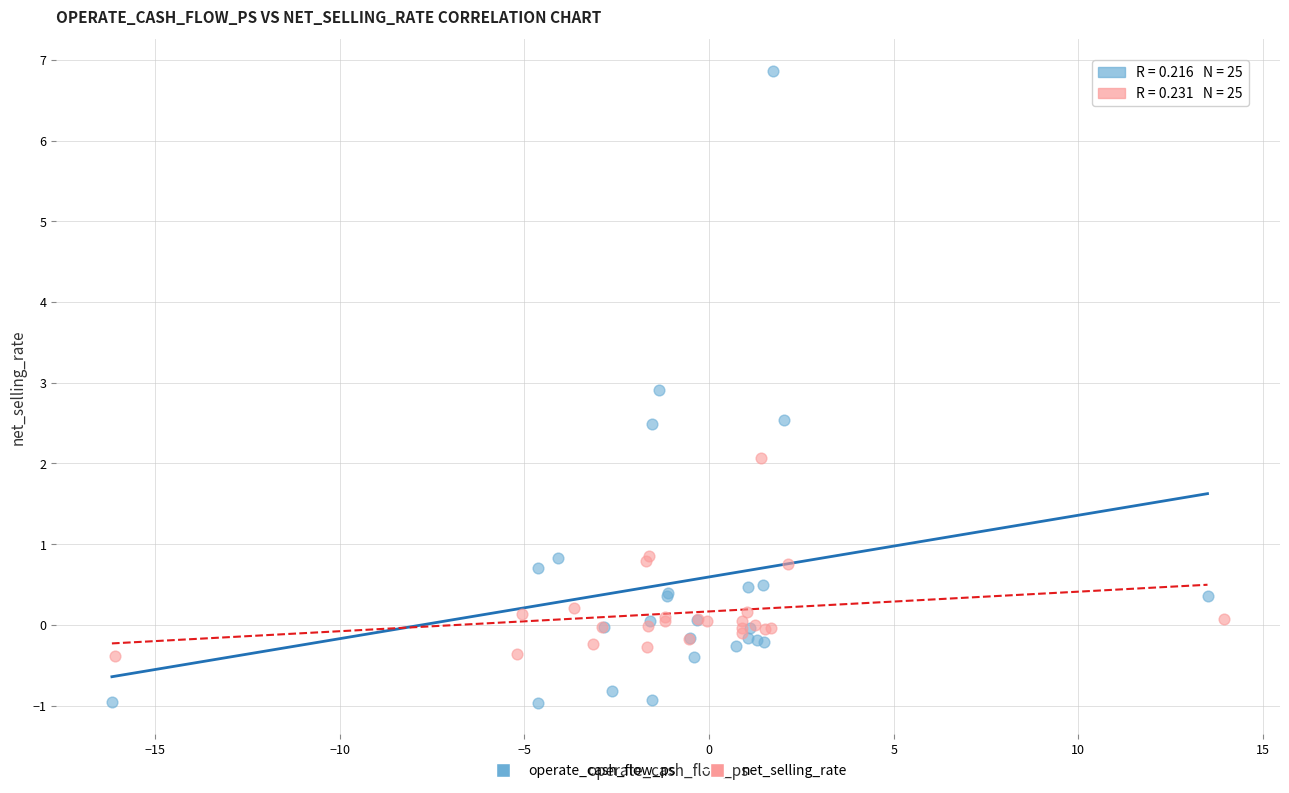

What are all the series names shown in the legend?

operate_cash_flow_ps, net_selling_rate